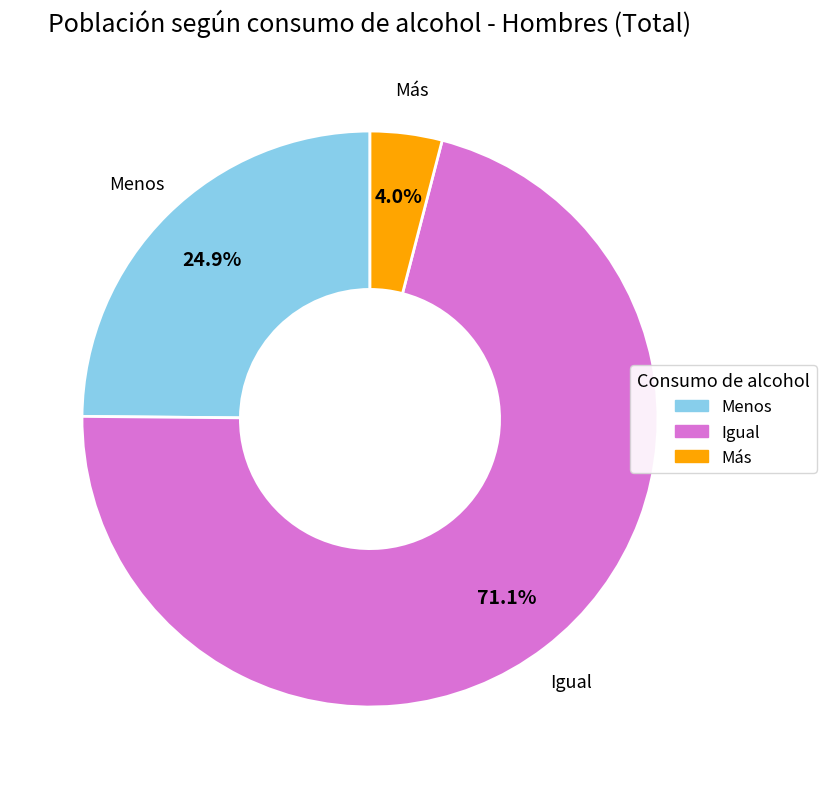

What percentage do Menos and Igual together represent?

96.0%